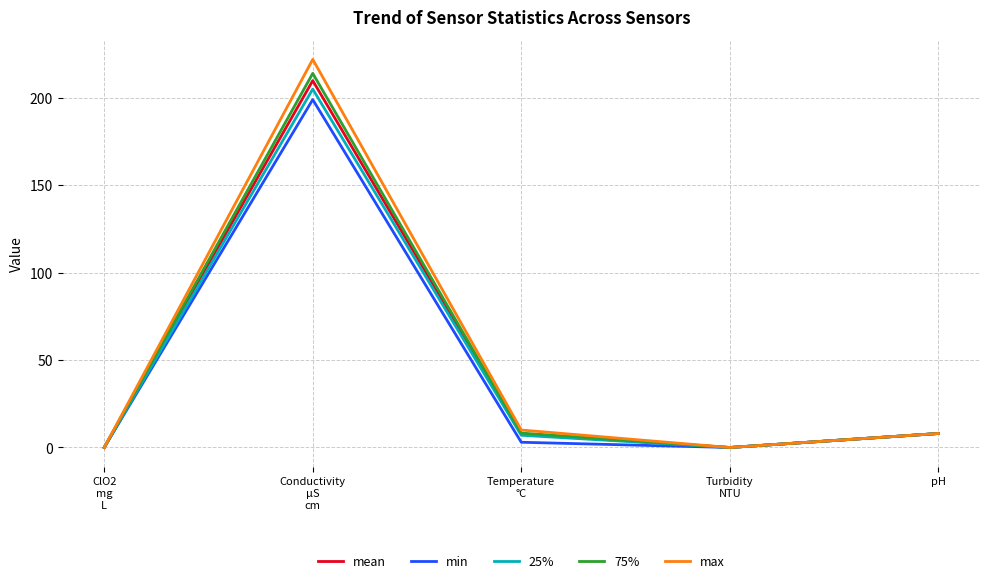

Which series has the largest range (max minus min)?

max